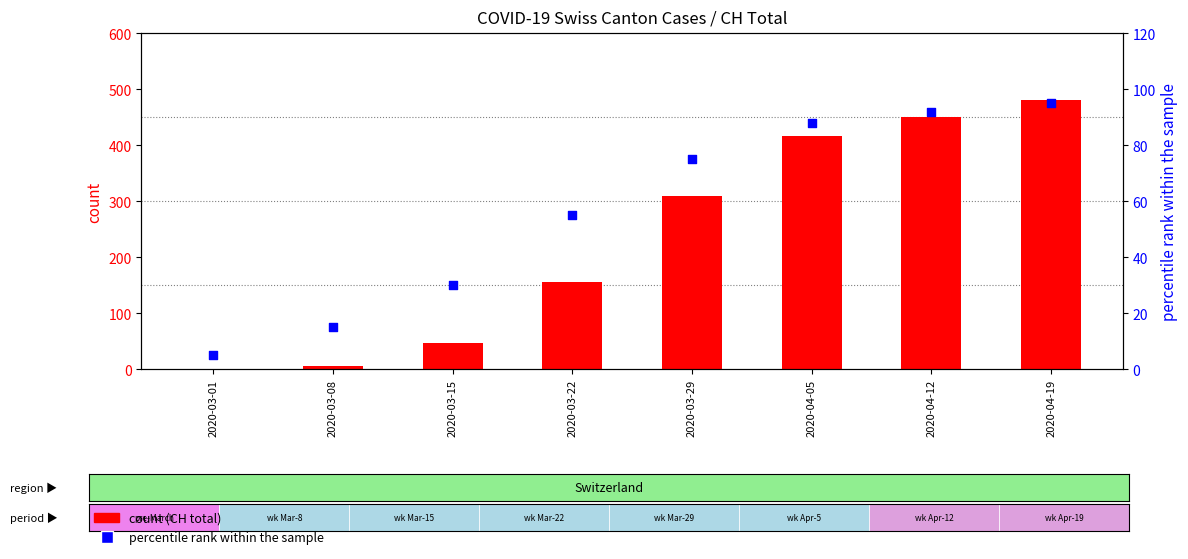

At which category is the sum across all series the highest?

2020-04-19